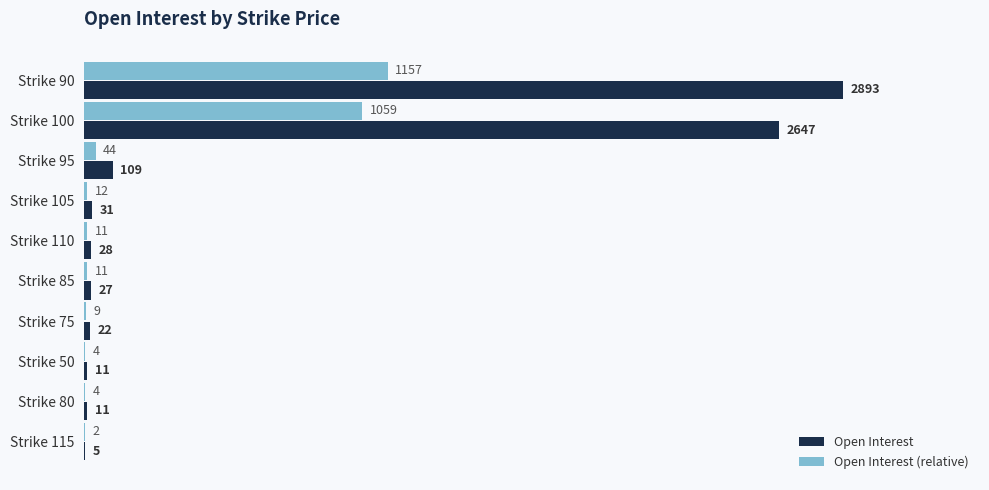

What is the sum of the Open Interest values at Strike 105 and Strike 115?

36.0